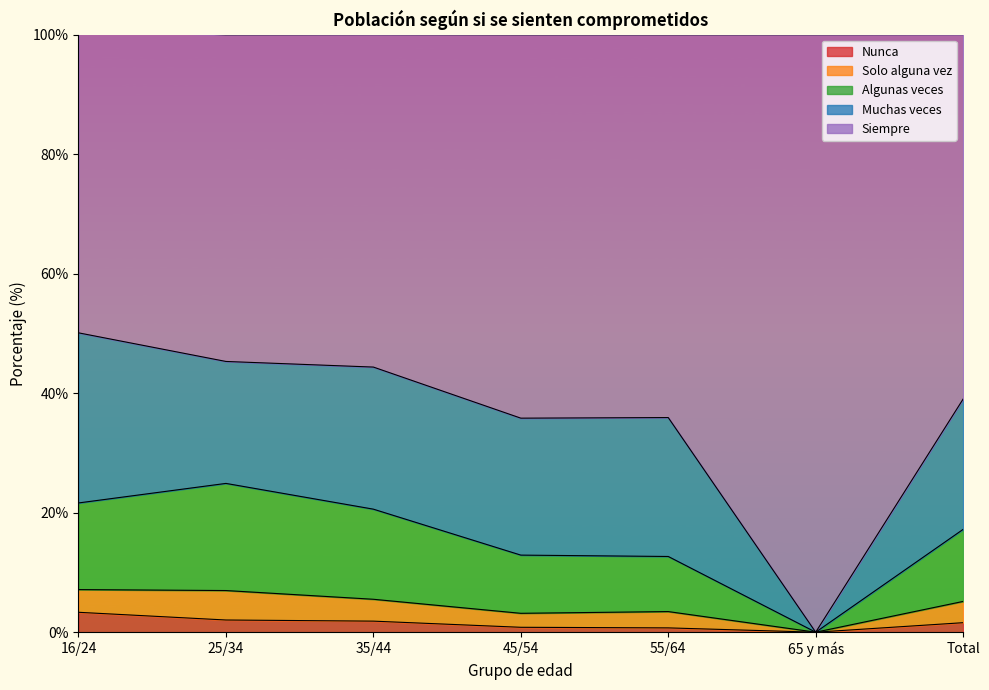

What is the label of the 1st point from the right?

Total